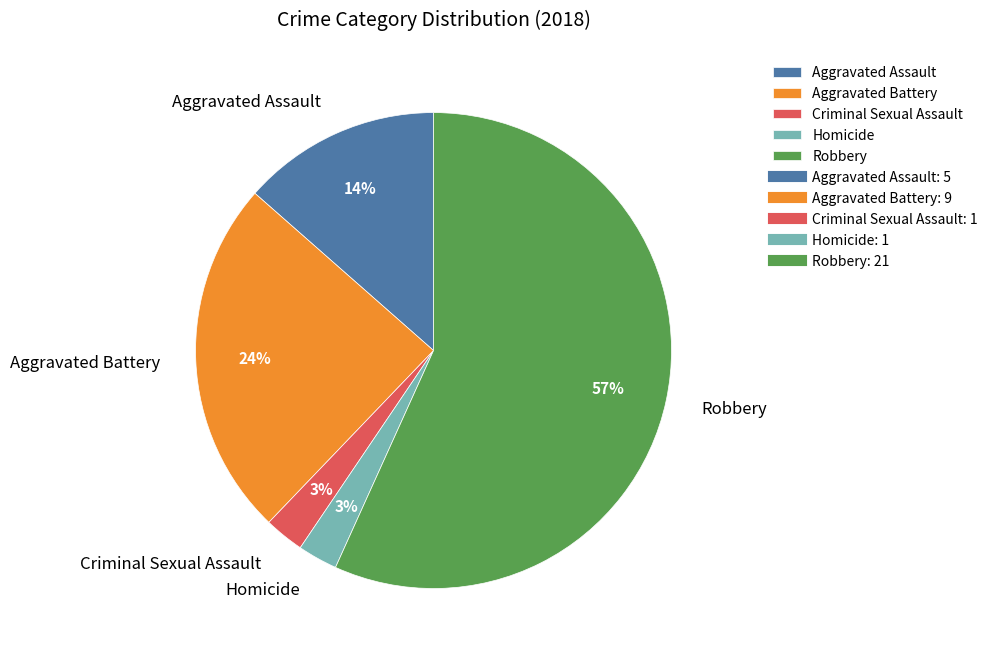

Does Criminal Sexual Assault represent more than half of the total?

No